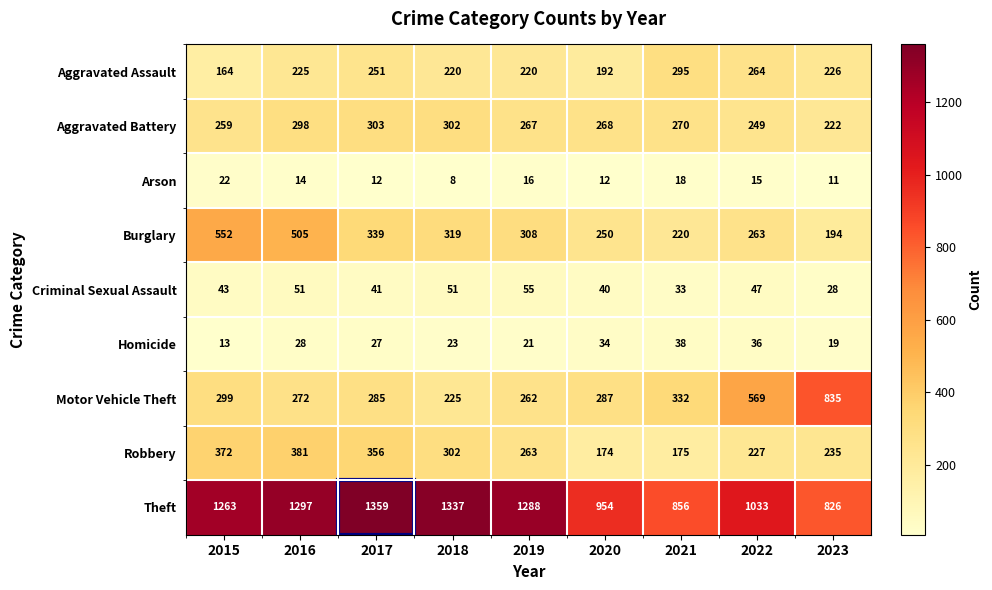

What is the sum of all Burglary values?

2950